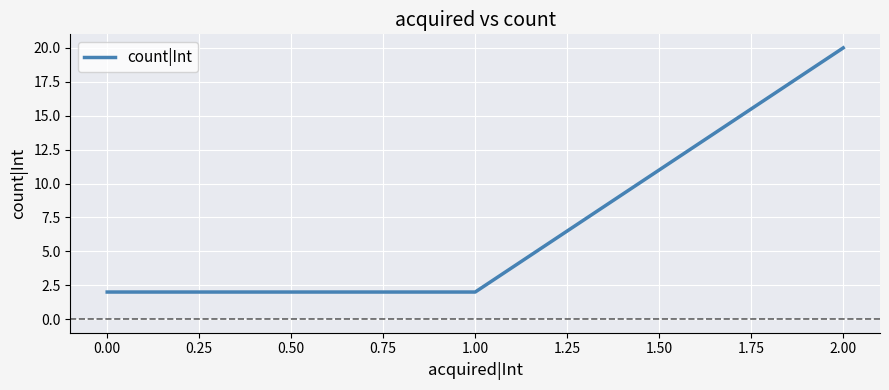

Approximately how many times larger is the value at 1.00 compared to 0.00?

1.0